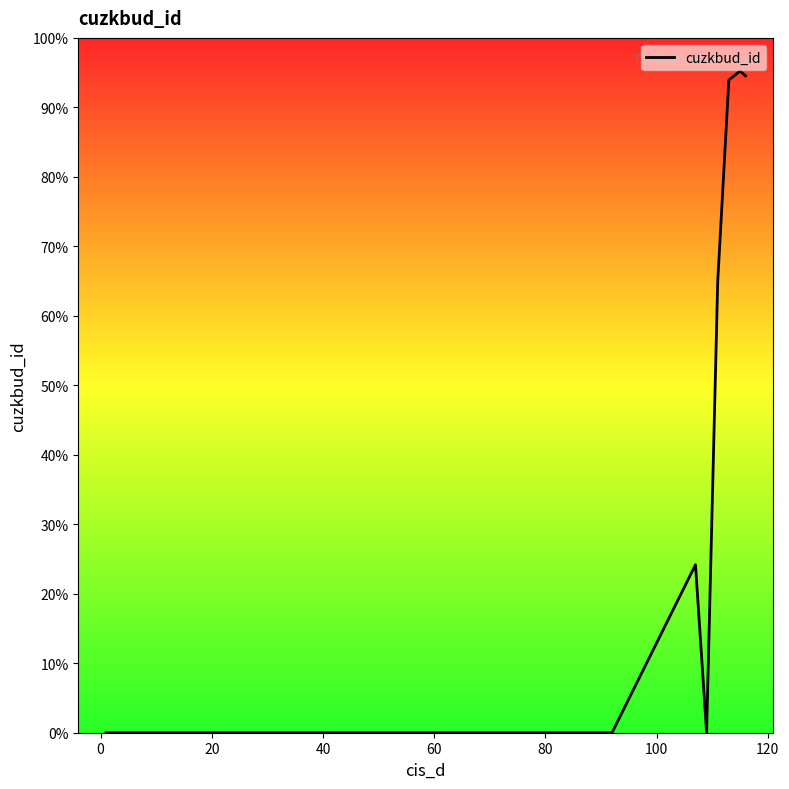

What is the minimum value shown in the chart?

167881738